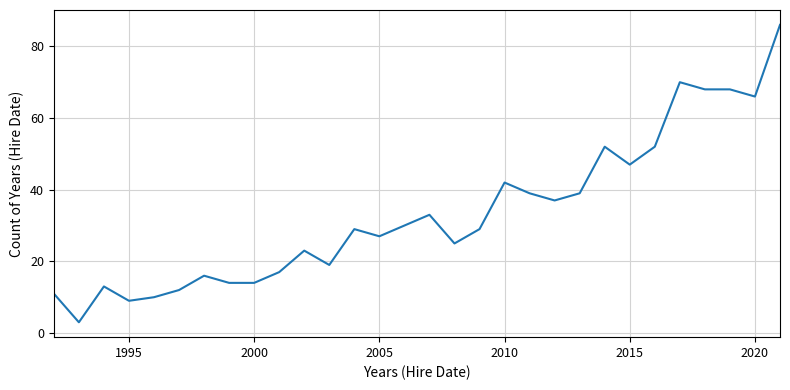

What is the smallest value displayed?

3